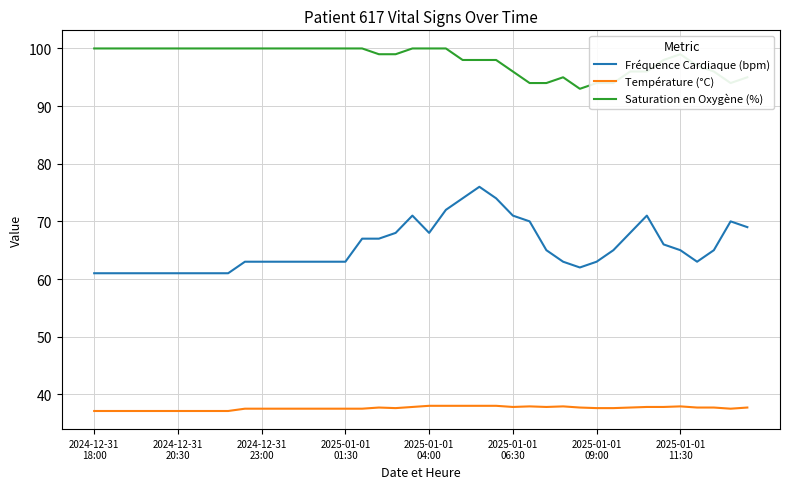

Which series has the widest spread of values?

Fréquence Cardiaque (bpm)